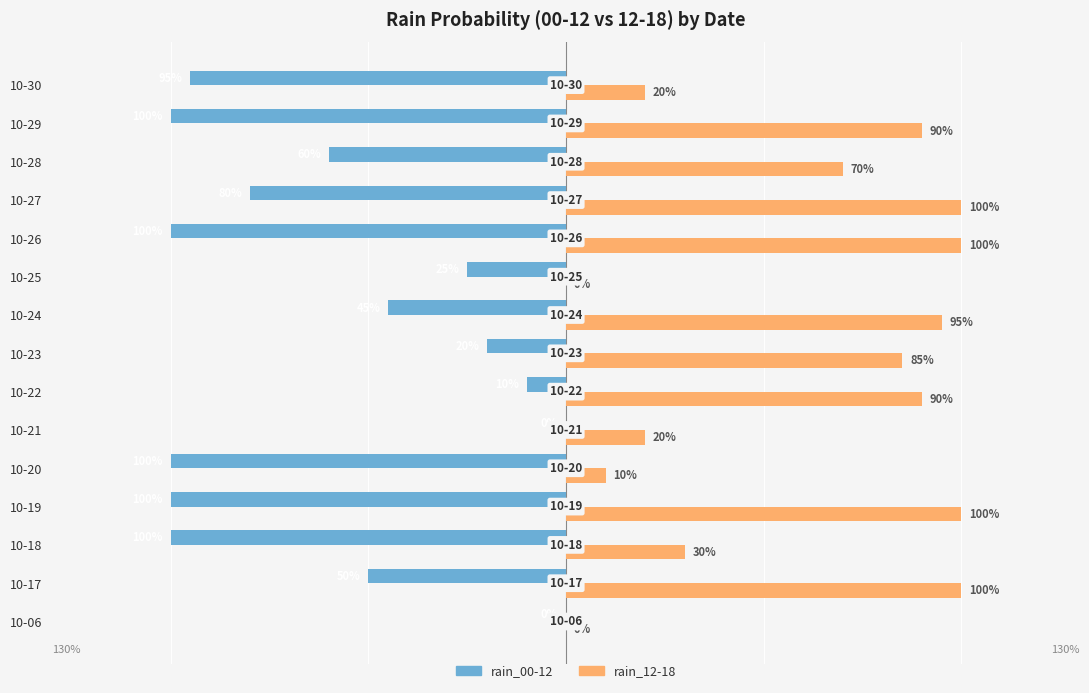

Where is rain_00-12 nearest to the value -50?

10-17